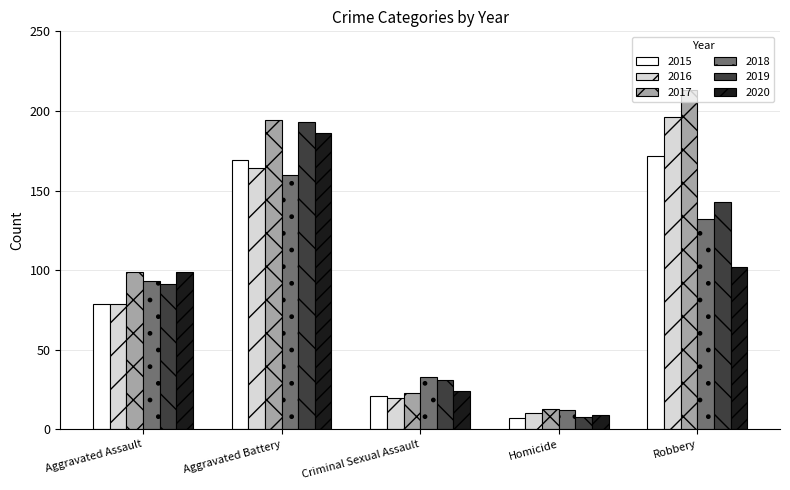

Count the number of data series in this chart.

6